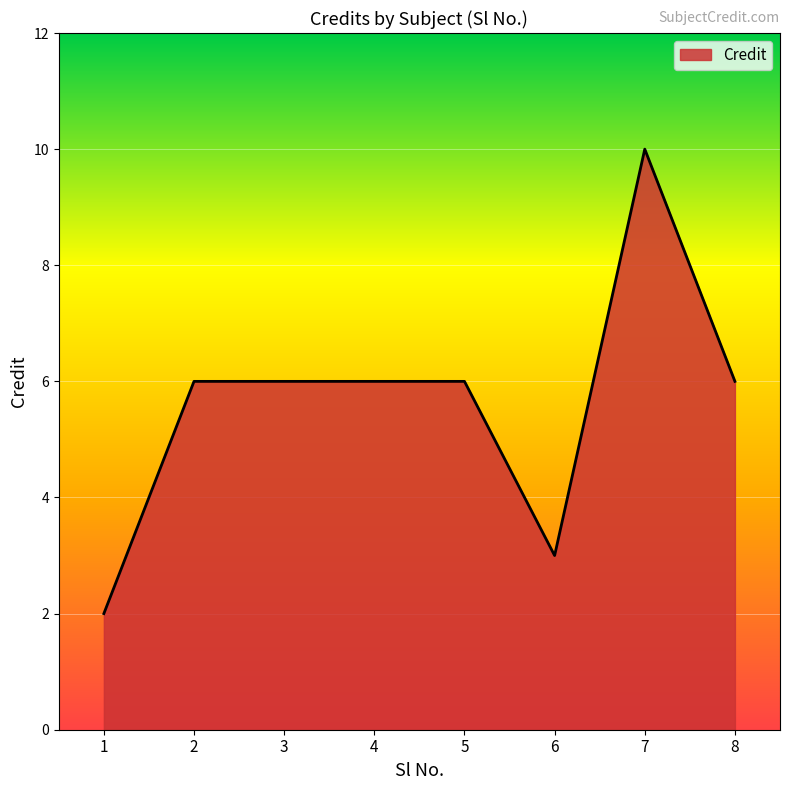

Which category has the highest value across all series?

7